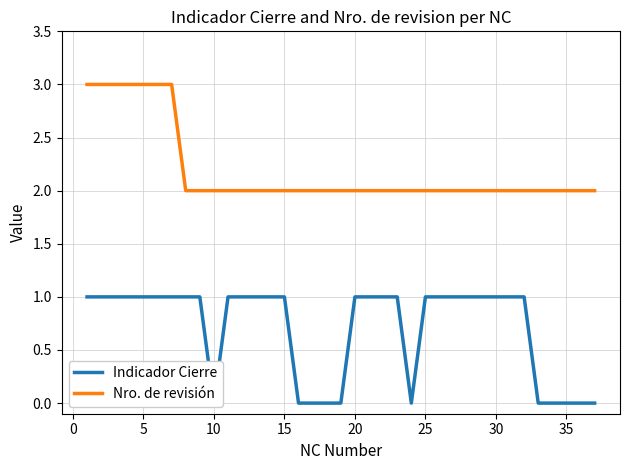

Is this an area chart (filled region under the line)?

No